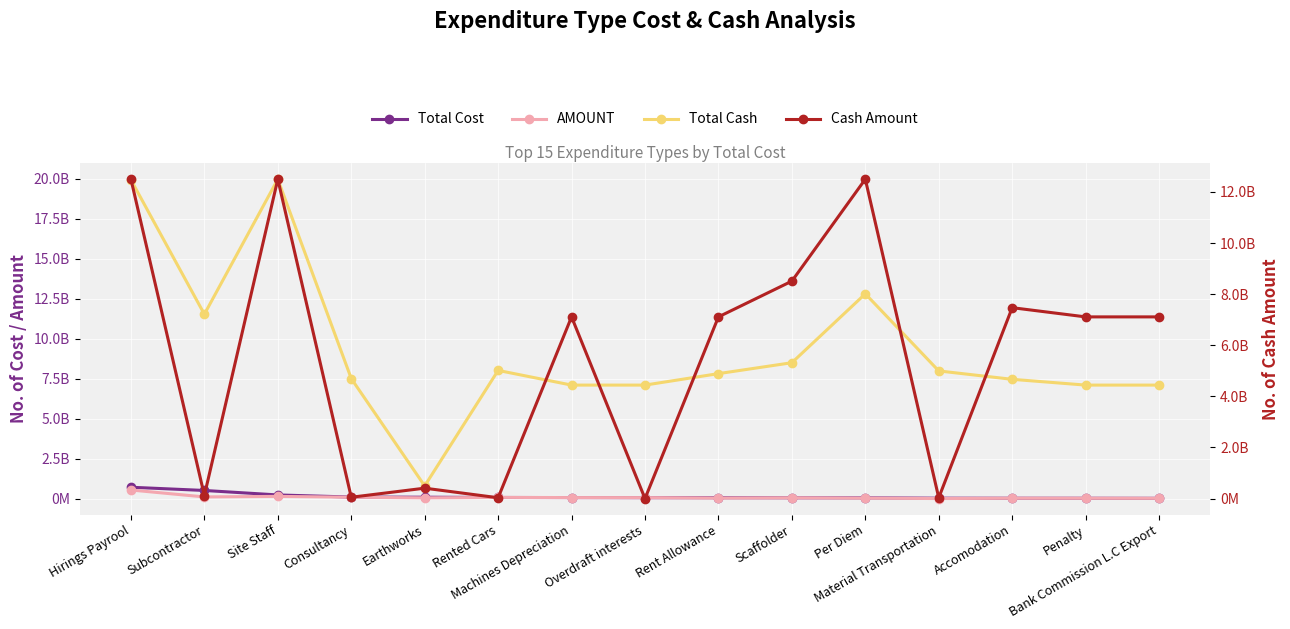

What position from the right is Scaffolder?

6